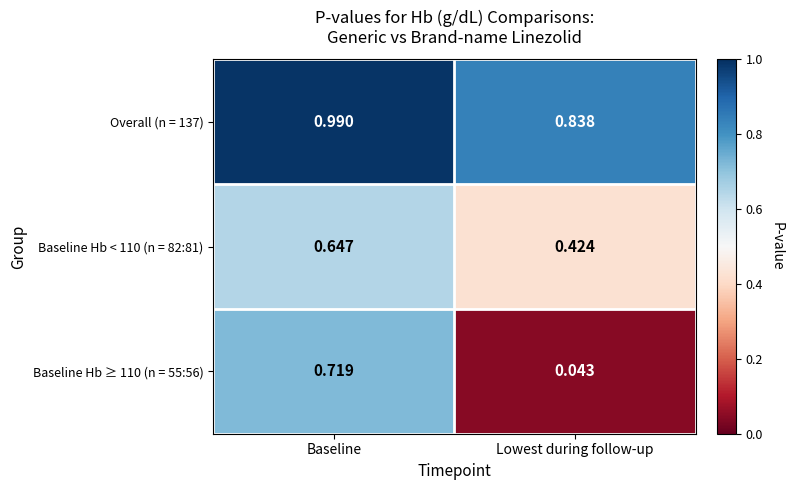

Rank the categories by Overall (n = 137) value from lowest to highest.

Lowest during follow-up, Baseline